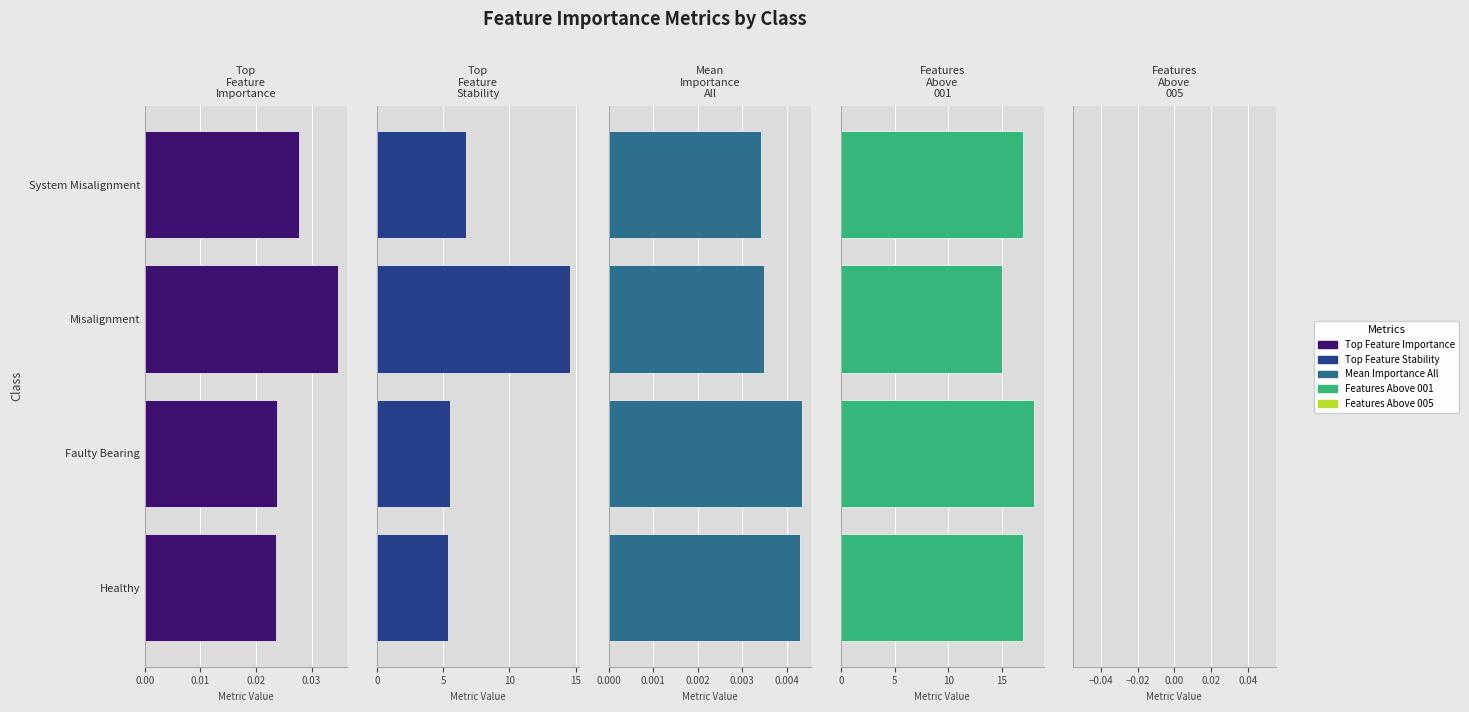

Between System Misalignment and Faulty Bearing, which is larger?

System Misalignment